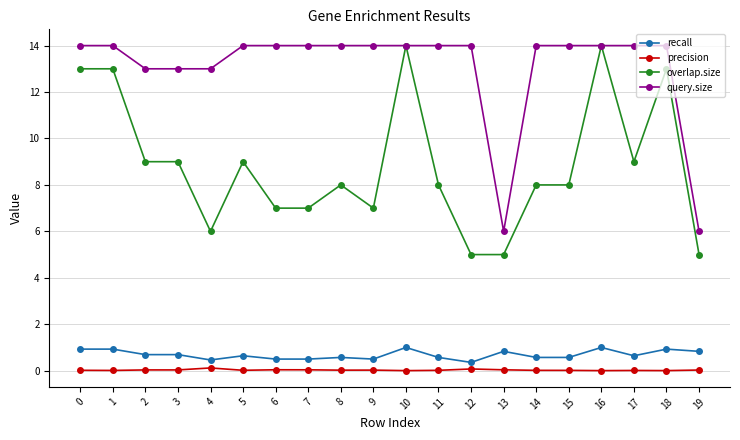

The query.size series shows 19.1 at 17. True or false?

False